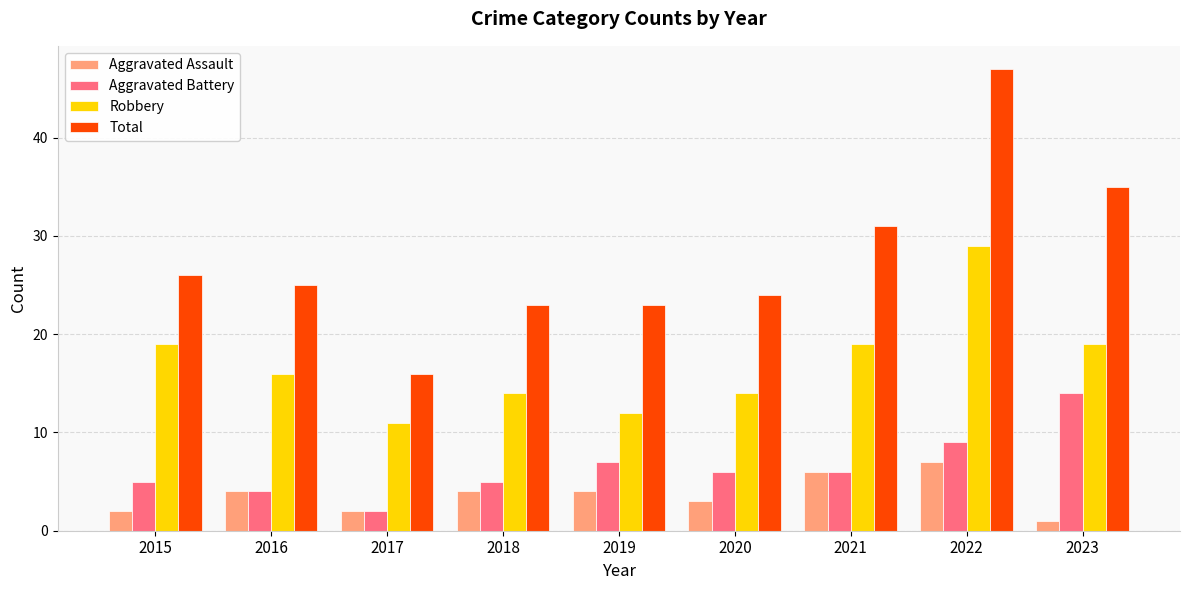

The value of Aggravated Assault at 2023 is 1. True or false?

True